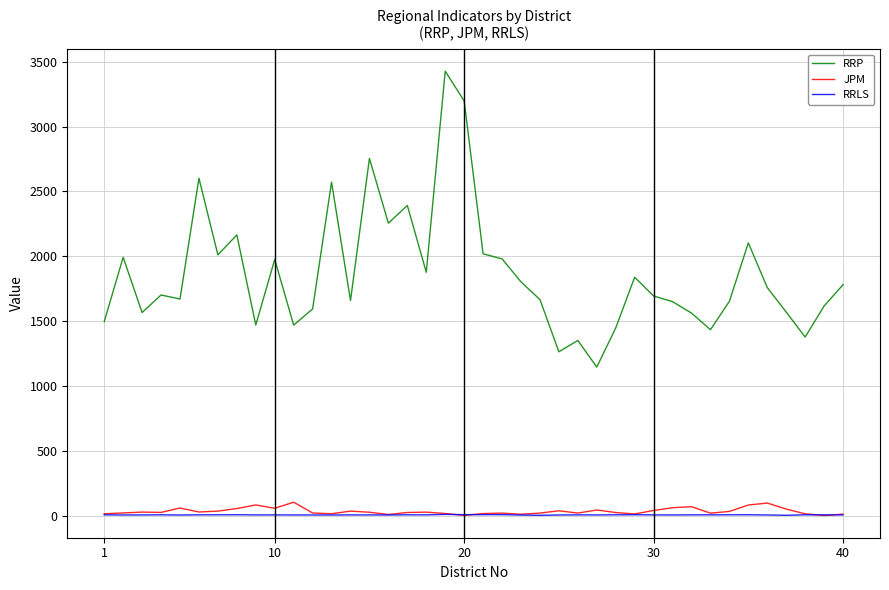

True or false: RRP and JPM cross at least once.

False